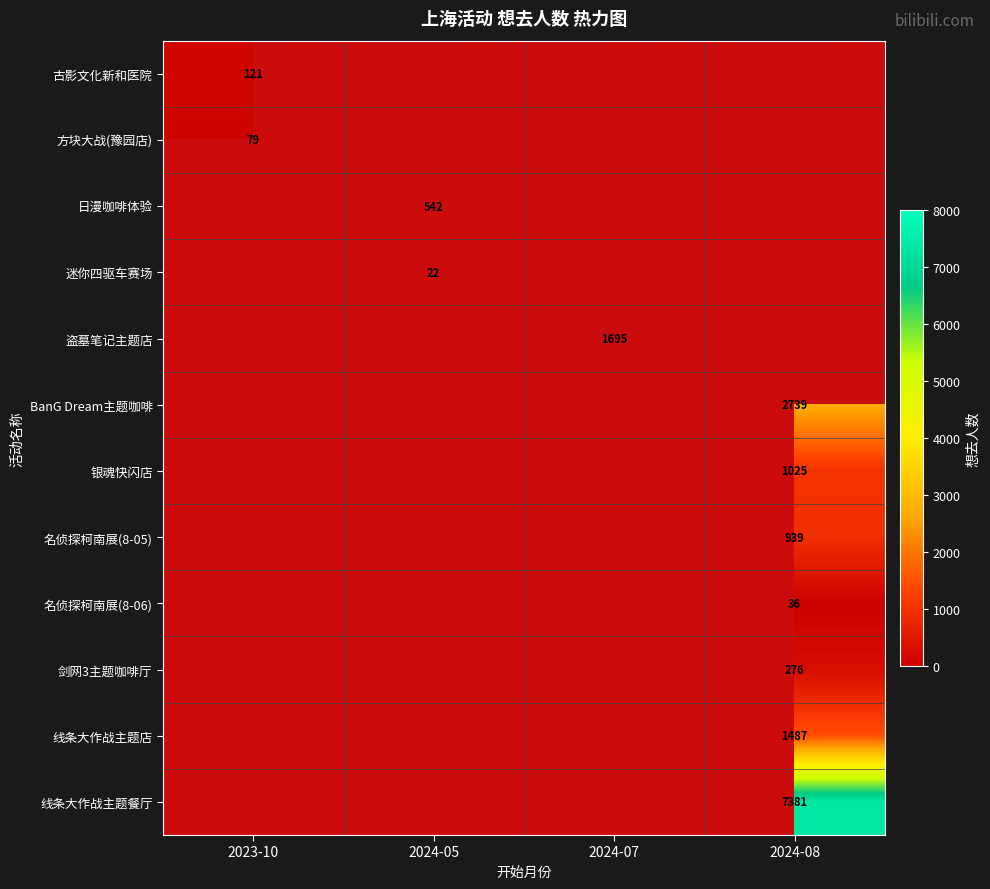

True or false: 方块大战(豫园店) has a value of 79 at 2023-10.

True